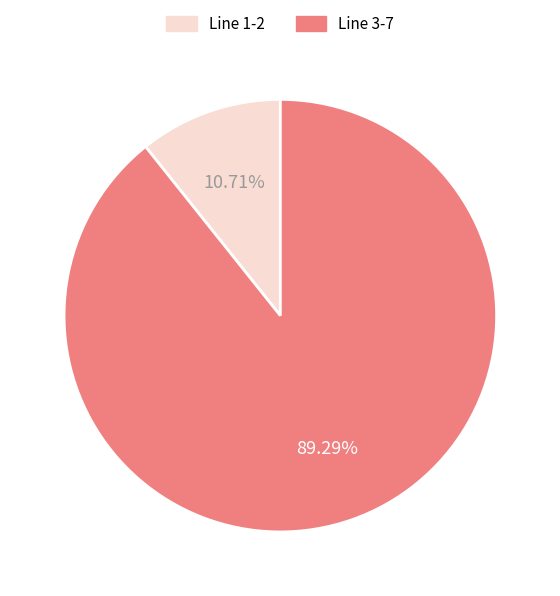

How many segments does this pie chart have?

2